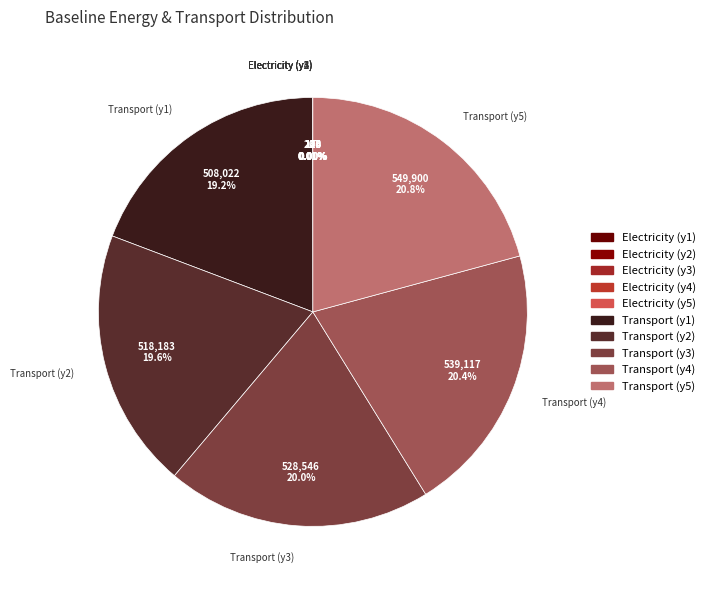

Is there a majority slice in this chart?

No